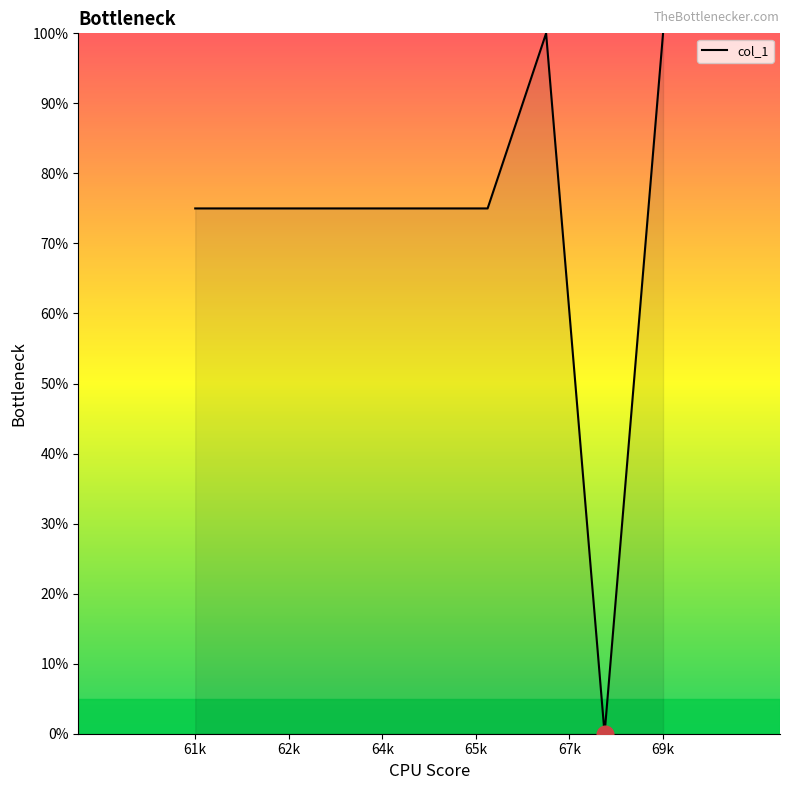

What is the difference between the maximum and minimum values?

100